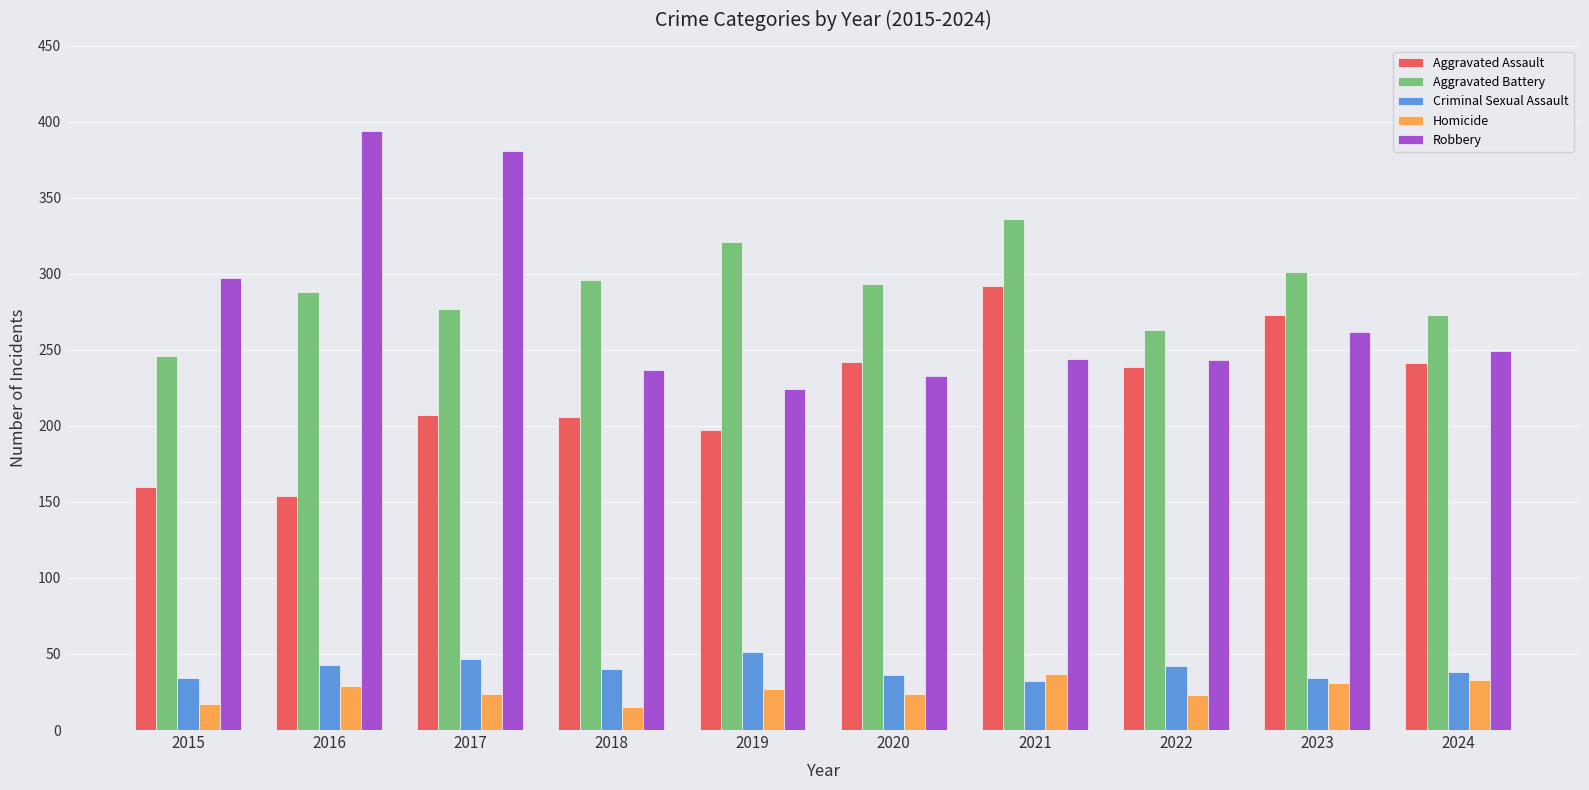

How many bars are there in total?

50